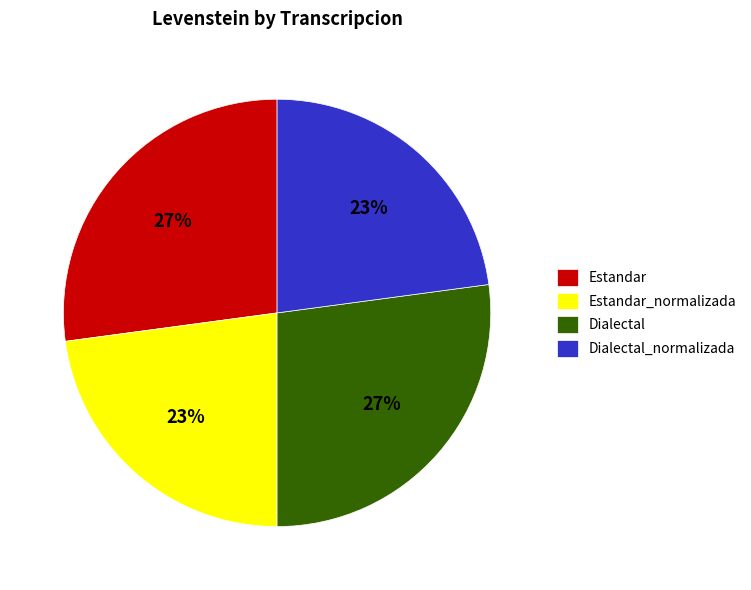

To the nearest percent, what is the difference between the Dialectal and Dialectal_normalizada slice percentages?

4%